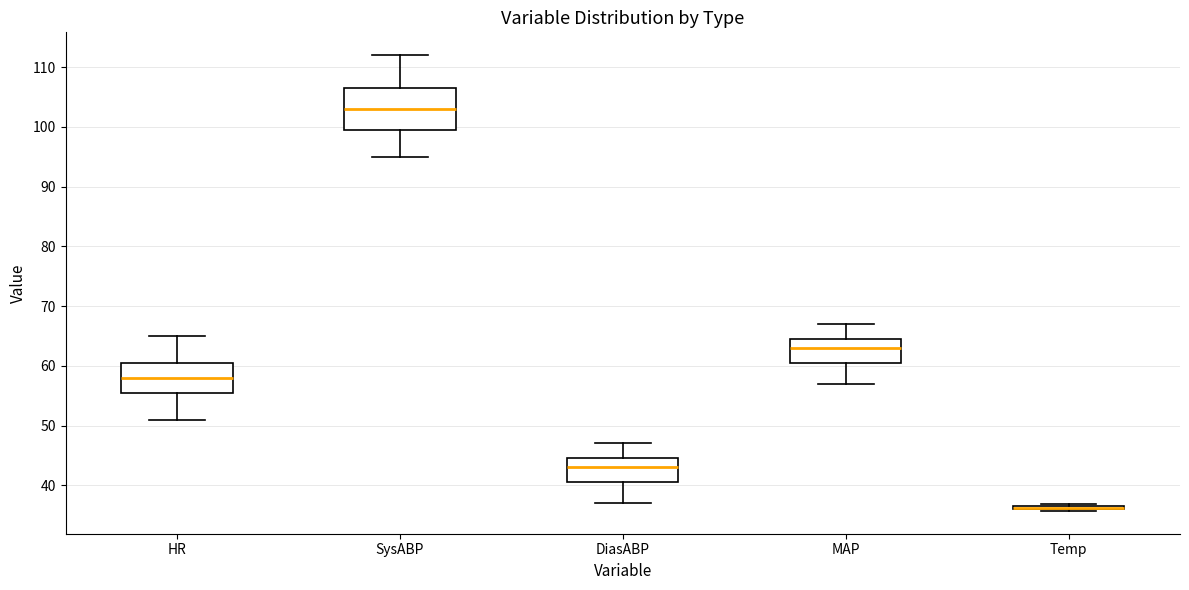

Reading left to right, read every box against the y-axis: the position of its median line, the range the box covers, and the ends of its whiskers. The values are not printed on the chart, so give them approximately, as read against the axis.

HR: median 58, box 56 to 61, whiskers 51 to 65
SysABP: median 103, box 100 to 107, whiskers 95 to 112
DiasABP: median 43, box 41 to 45, whiskers 37 to 47
MAP: median 63, box 61 to 65, whiskers 57 to 67
Temp: box collapsed to a line at 36, whiskers 36 to 37